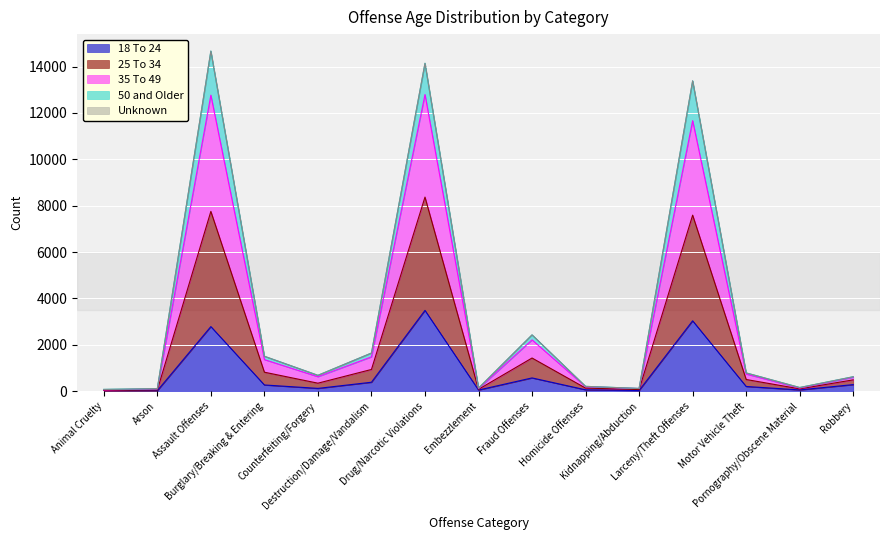

How many interior local peaks does the 18 To 24 series have?

4